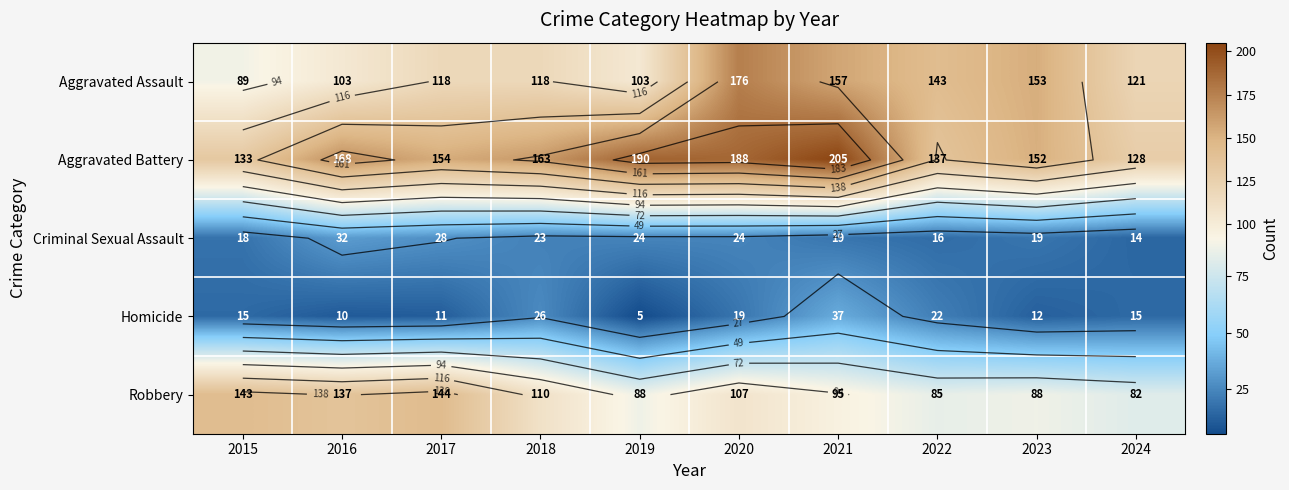

What is the sum of the Aggravated Battery values at 2018 and 2016?

331